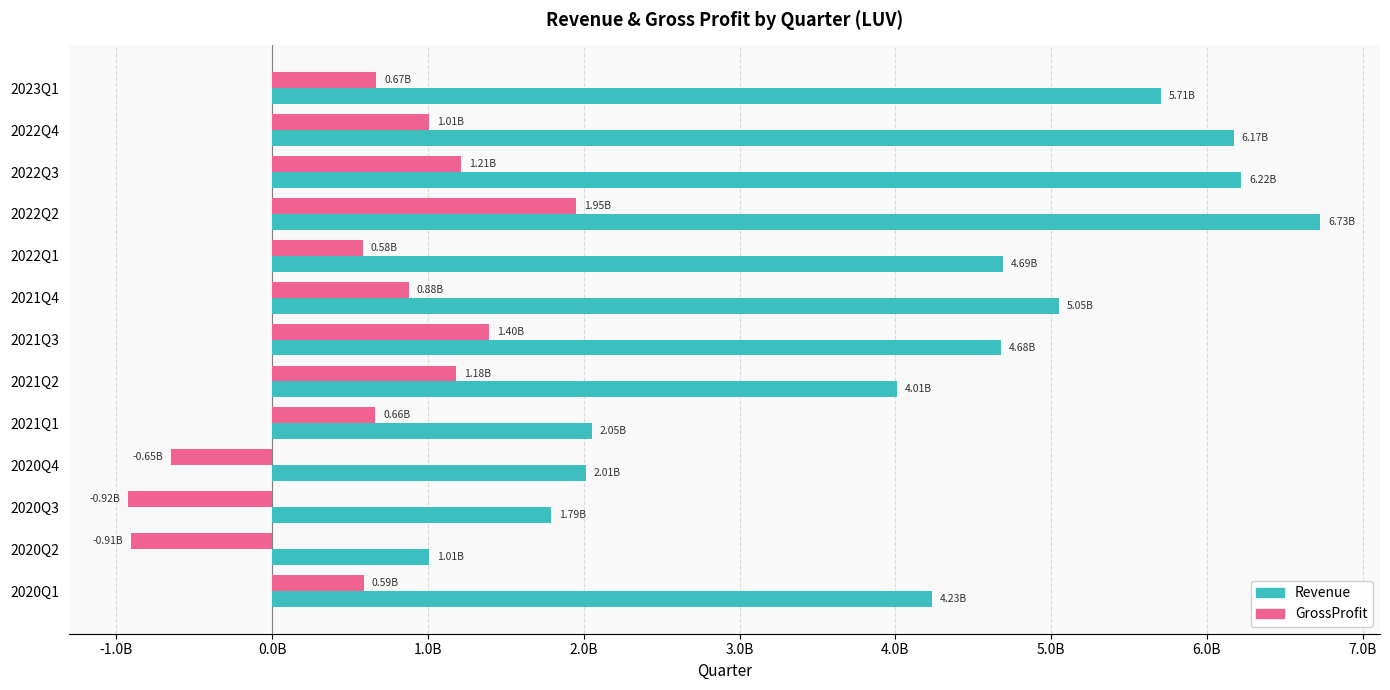

Reading right to left, what are all the values shown in this chart?

Revenue: 4234000000	1008000000	1793000000	2013000000	2052000000	4008000000	4679000000	5051000000	4694000000	6728000000	6220000000	6172000000	5706000000
GrossProfit: 588000000	-907000000	-923000000	-647000000	662000000	1180000000	1395000000	879000000	580000000	1949000000	1214000000	1007000000	668000000